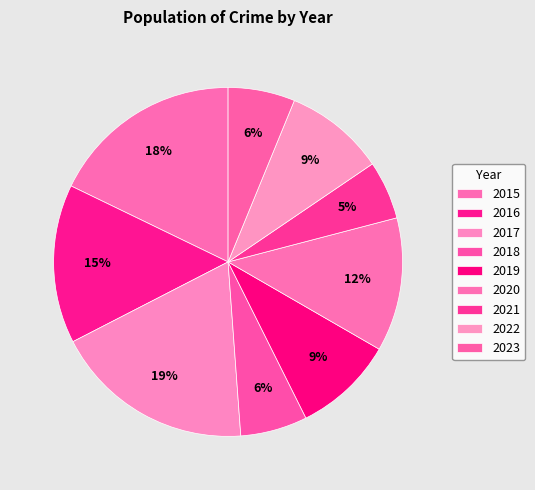

Which slice is the smallest?

2021